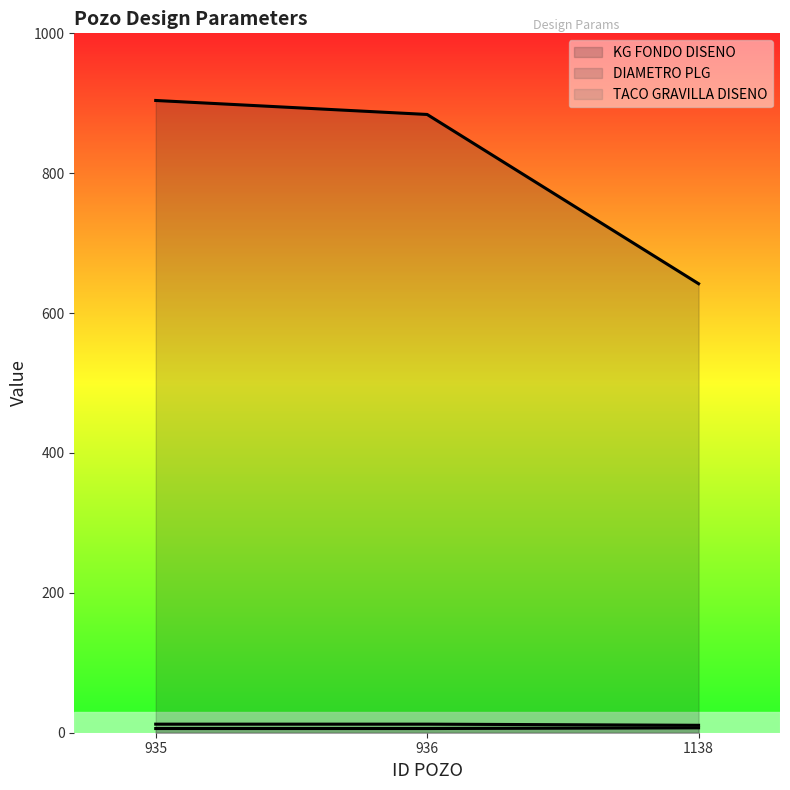

What are all the series names shown in the legend?

KG FONDO DISENO, DIAMETRO PLG, TACO GRAVILLA DISENO